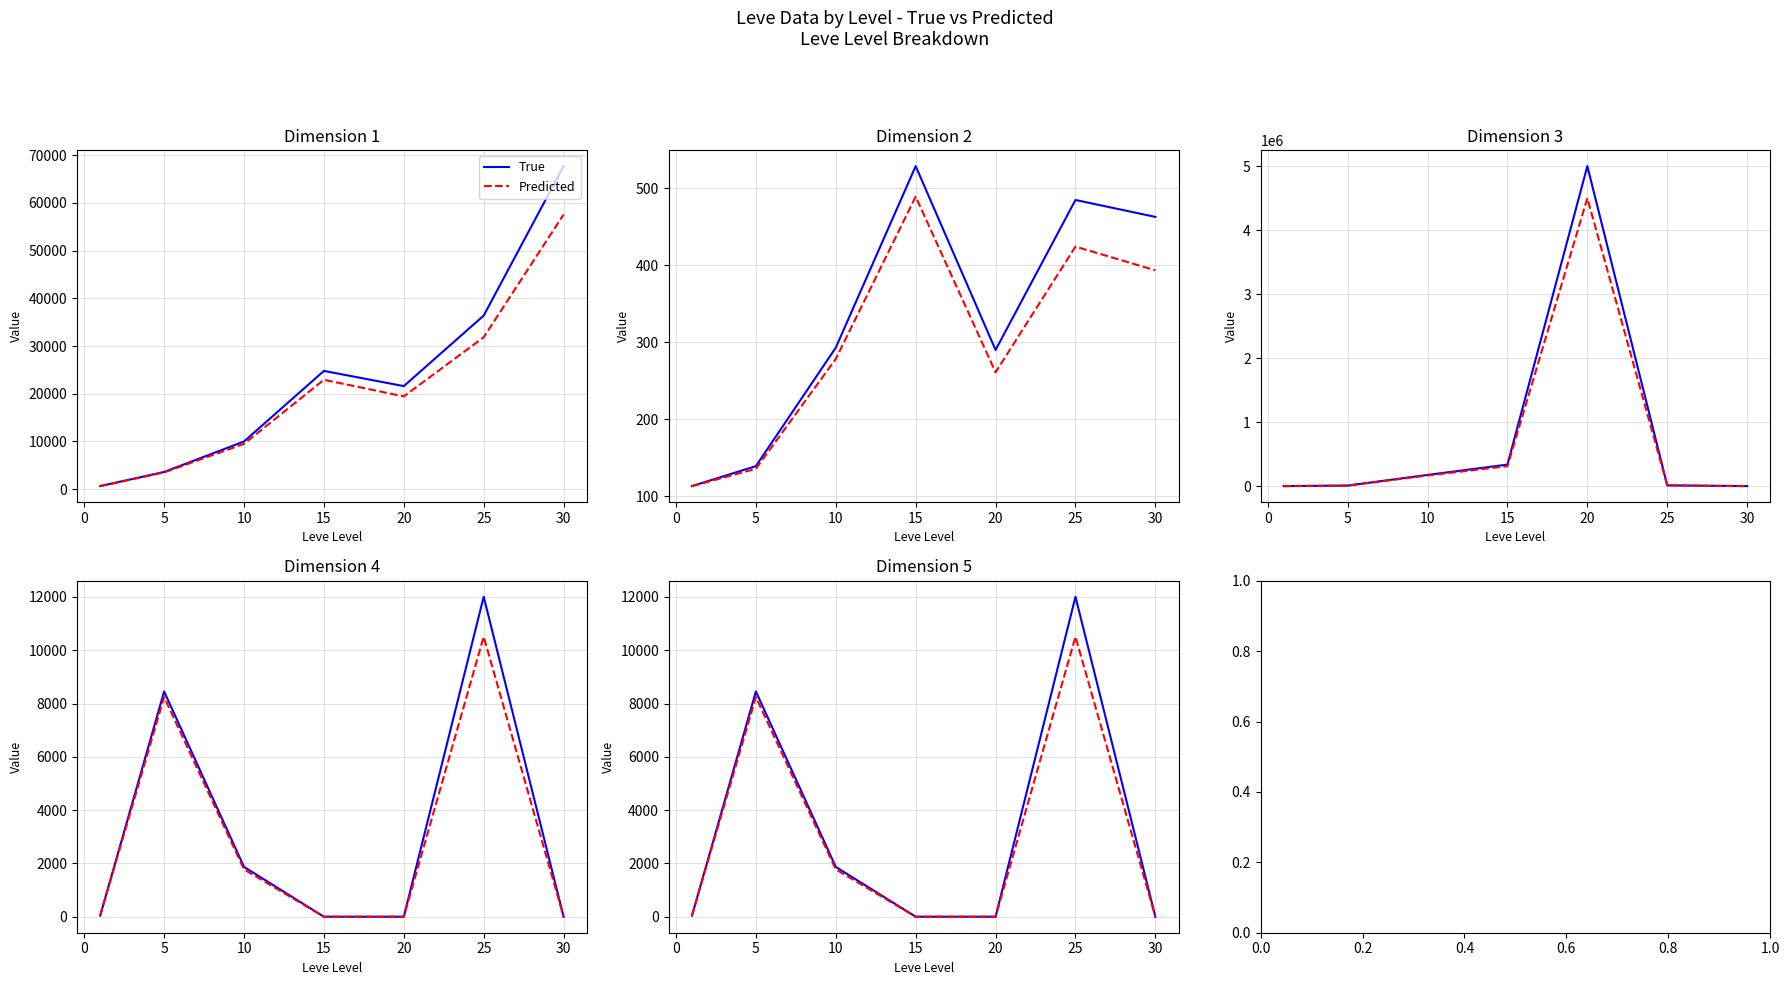

What is the sum of all Predicted values?

20568.7